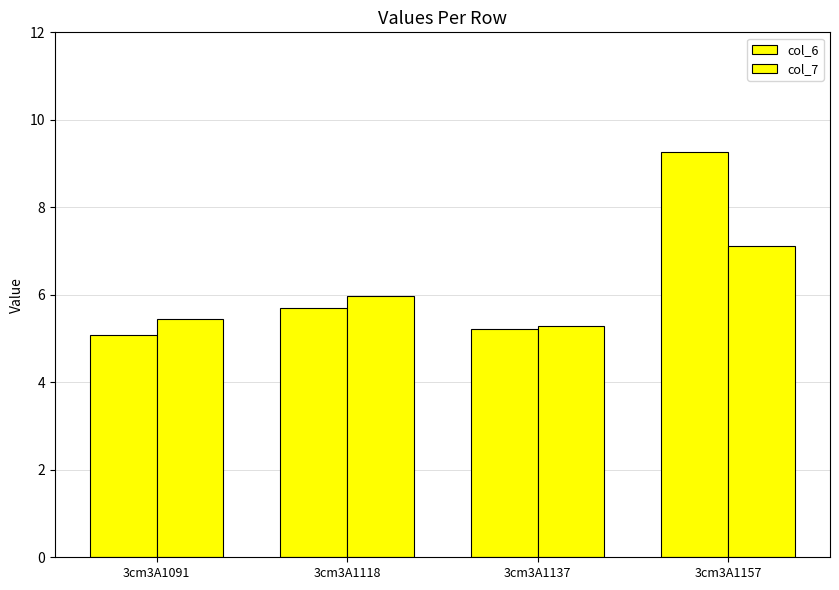

What is the difference between the second highest and second lowest values in the col_7 series?

0.5